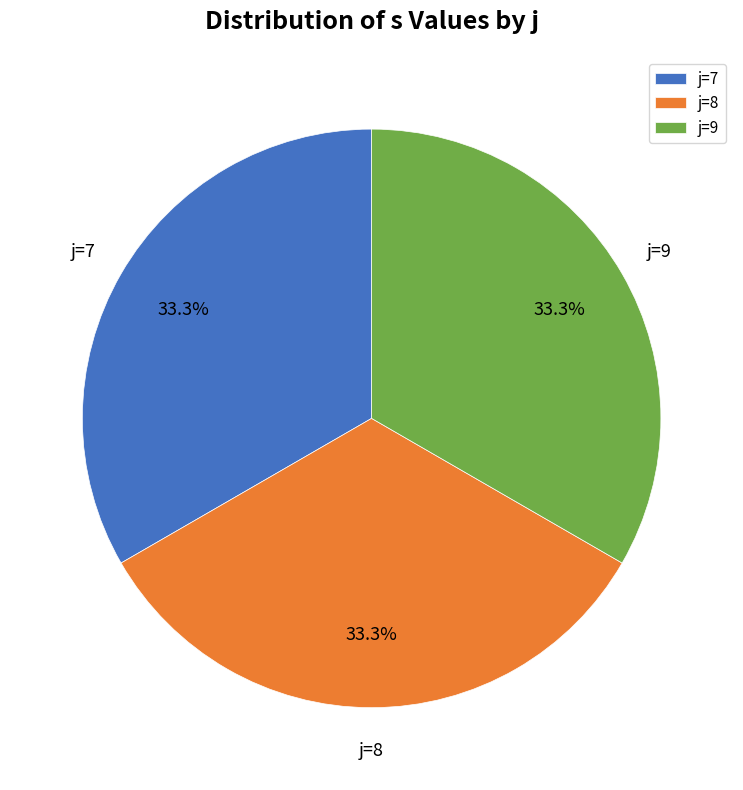

How many slices are in this pie chart?

3